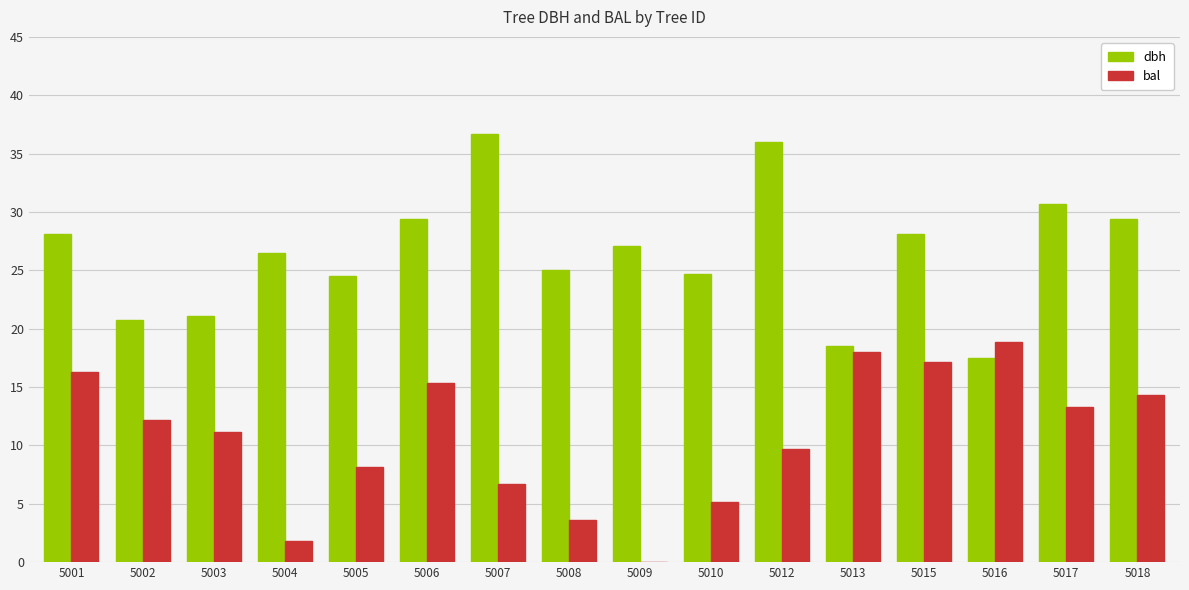

Are the bars grouped side by side (vs. stacked)?

Yes